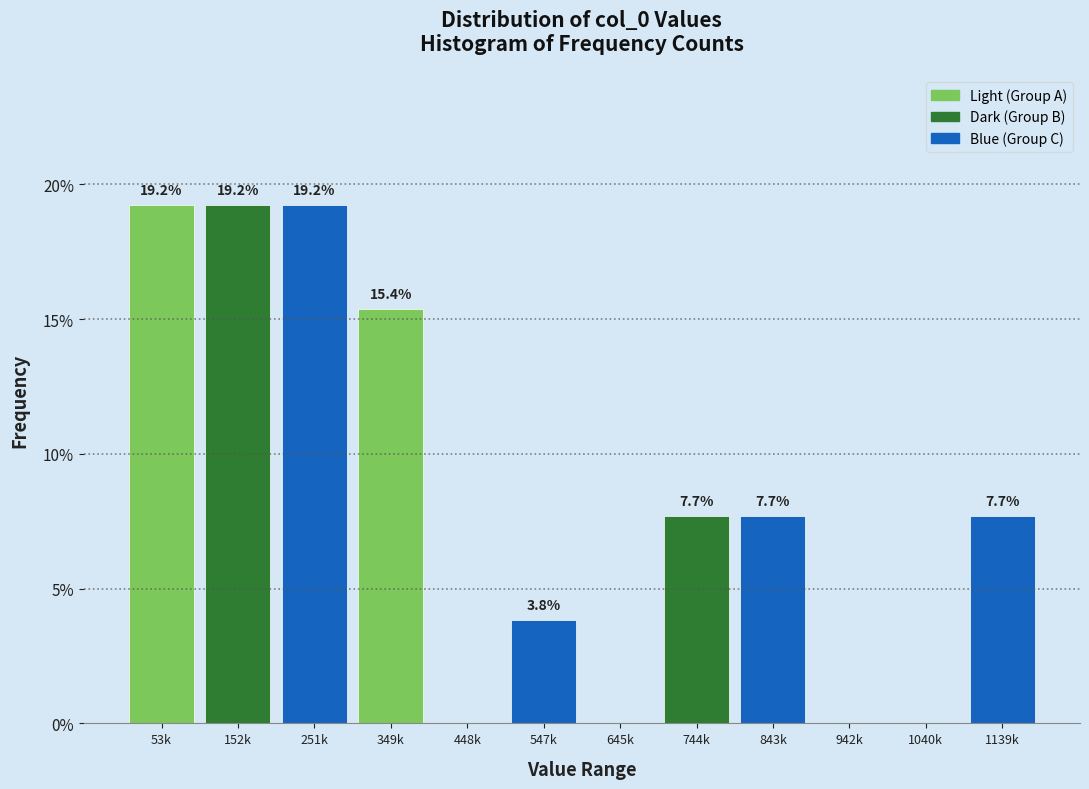

Reading left to right, transcribe all the data shown in this chart.

53k=19.2	152k=19.2	251k=19.2	349k=15.4	448k=0.0	547k=3.8	645k=0.0	744k=7.7	843k=7.7	942k=0.0	1040k=0.0	1139k=7.7